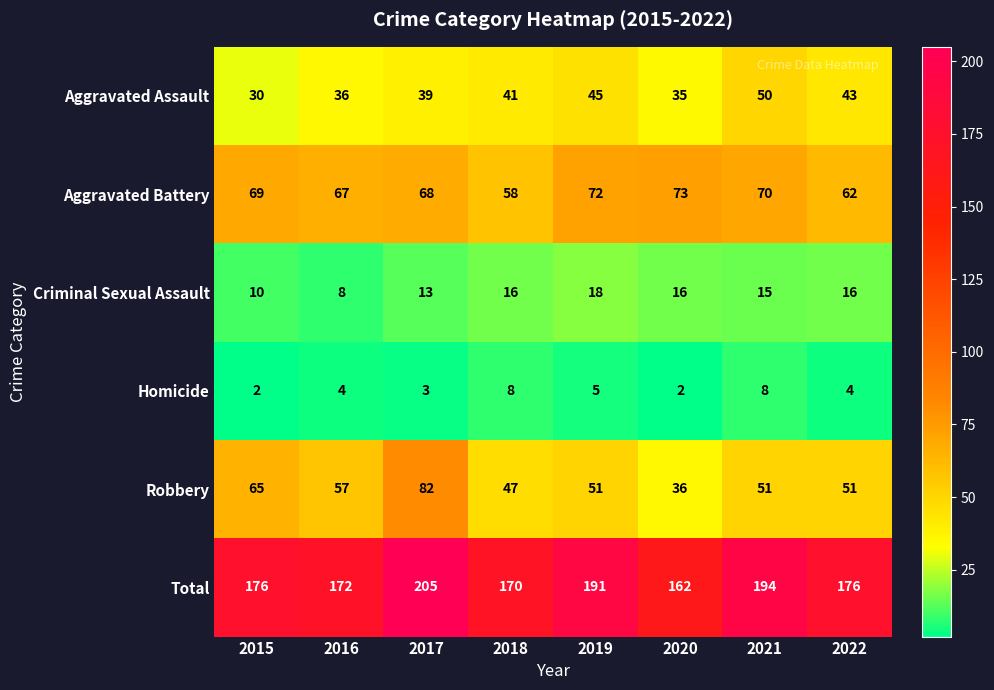

At 2021, list the series in order from largest to smallest.

Total, Aggravated Battery, Robbery, Aggravated Assault, Criminal Sexual Assault, Homicide